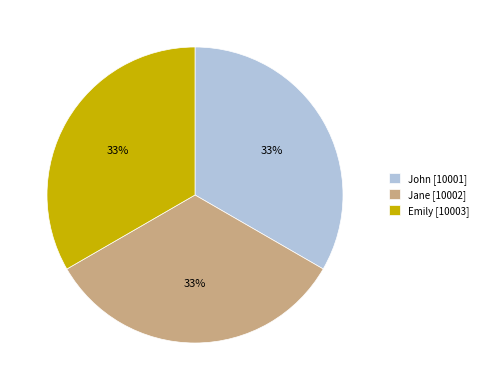

What is the ratio of the value at John [10001] to the value at Jane [10002]?

1.0